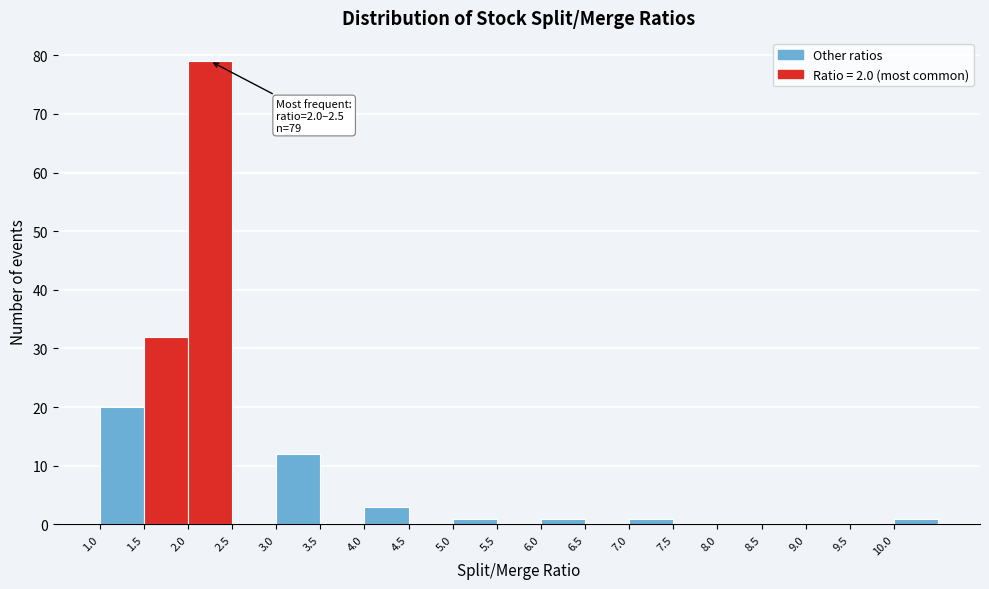

Over which range of the x-axis is the bar tallest?

2.0 to 2.5